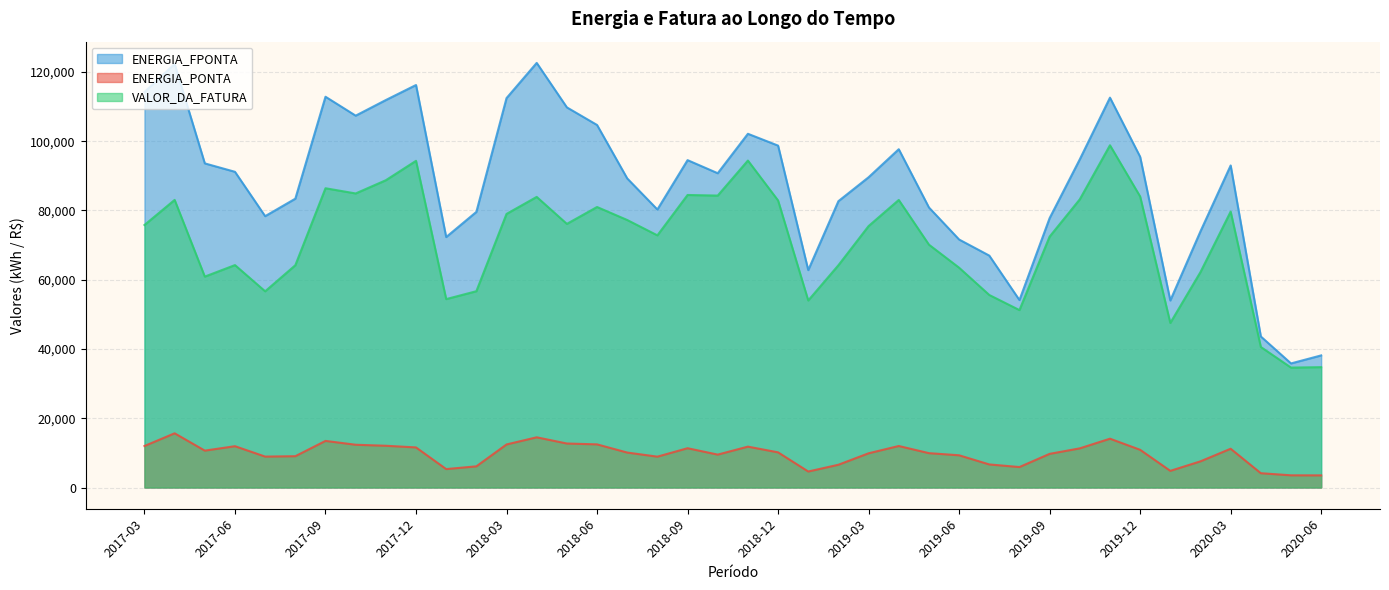

Which series changed the most between 2019-01 and 2018-08?

VALOR_DA_FATURA